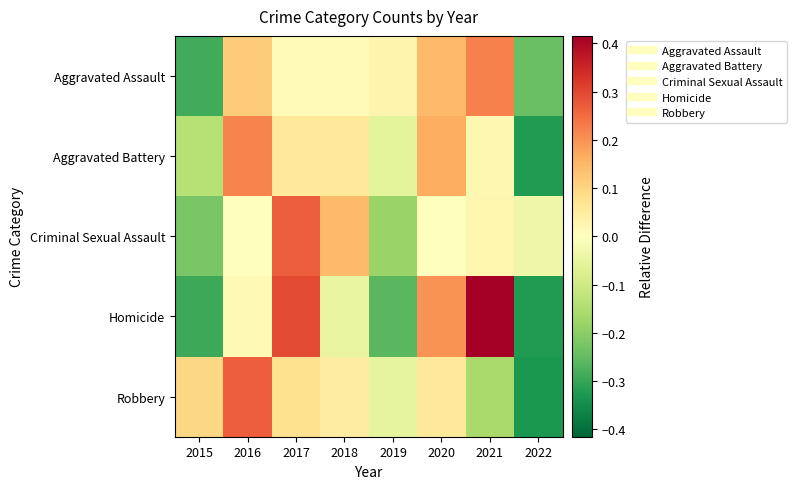

Rank the series by their average value, from lowest to highest.

Aggravated Battery, Aggravated Assault, Homicide, Robbery, Criminal Sexual Assault